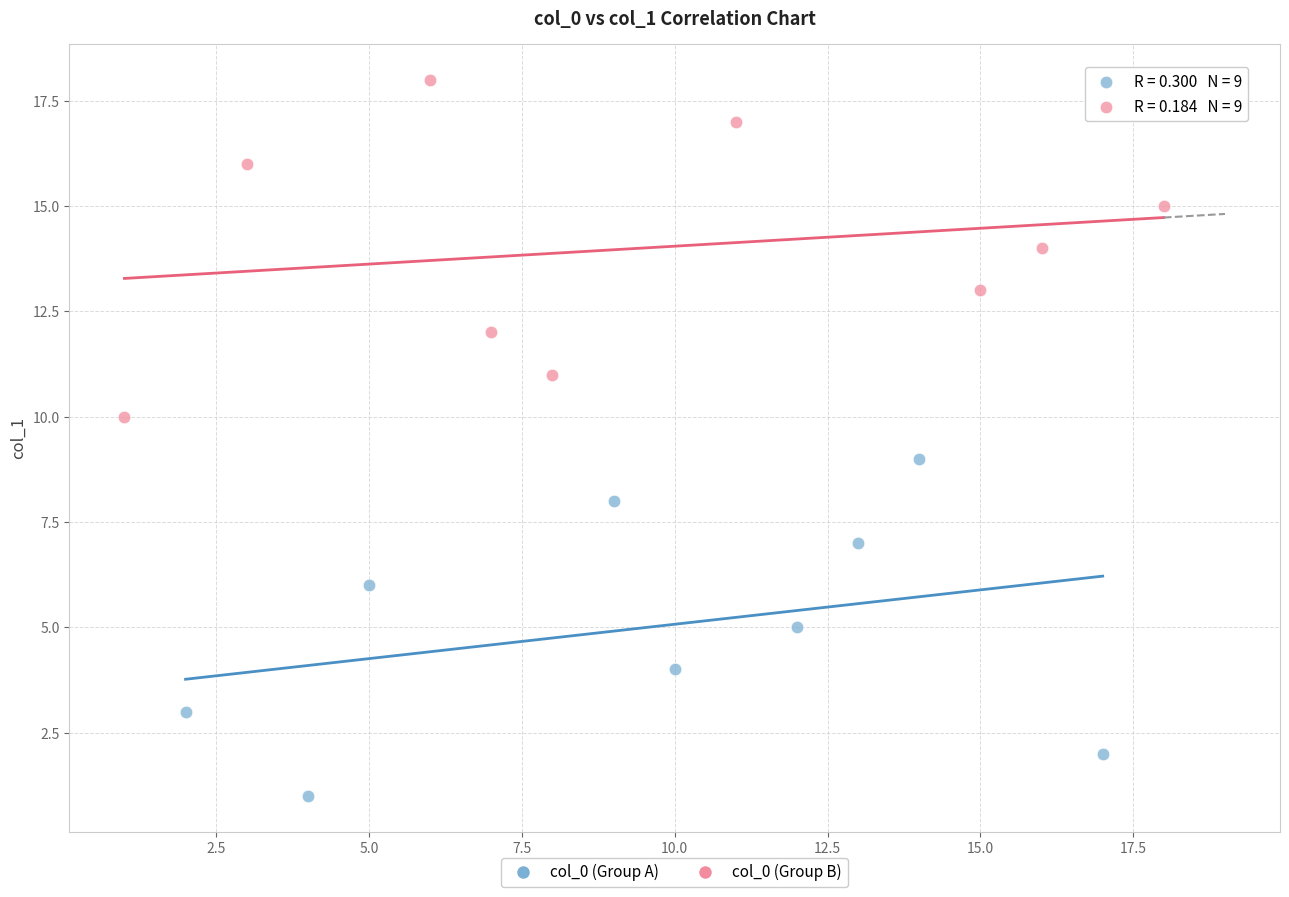

Which series contains the highest Y value?

col_0 (Group B)